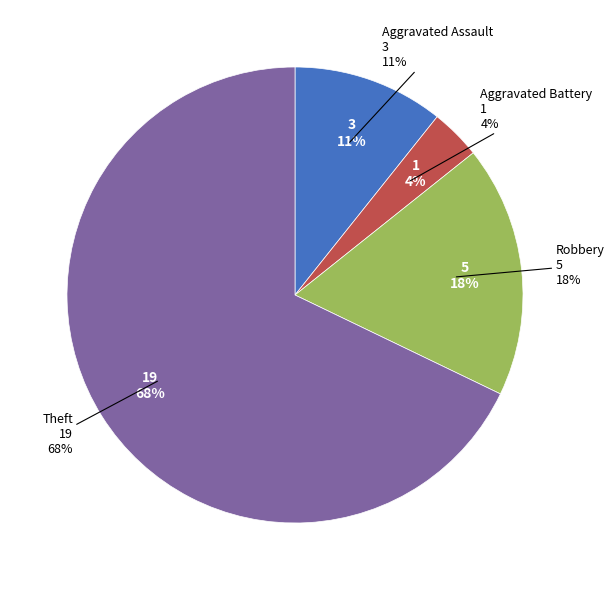

How many slices are in this pie chart?

4